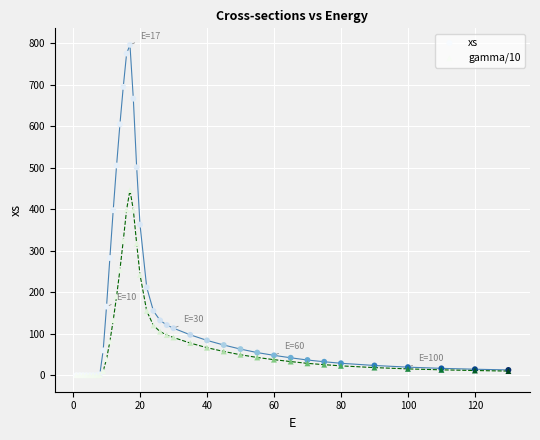

What are all the series names shown in the legend?

xs, gamma/10